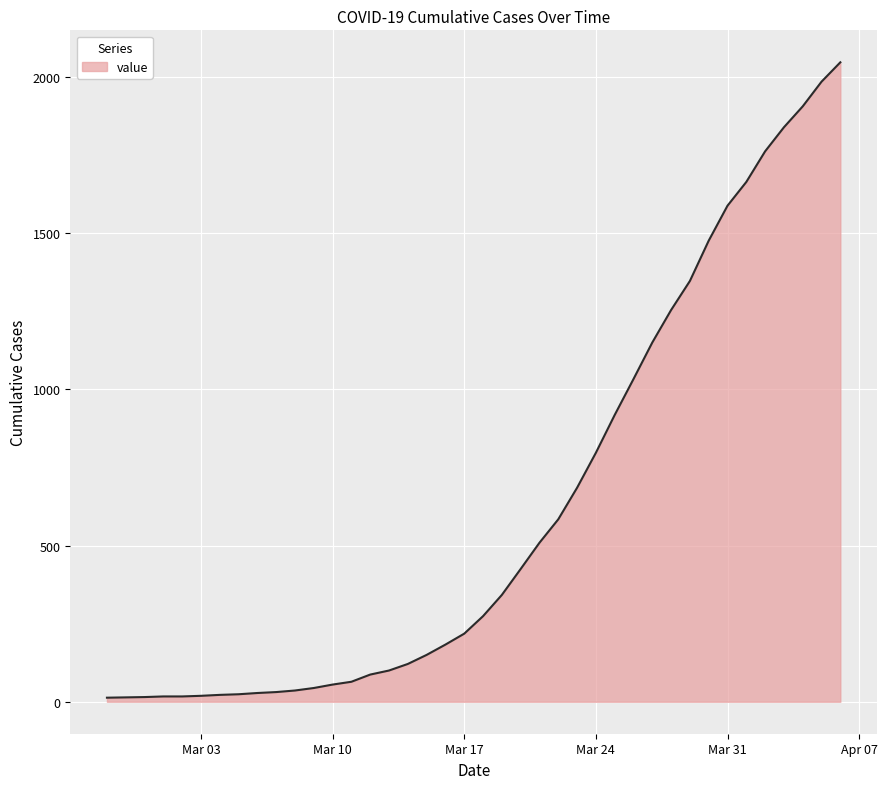

What is the difference between the maximum and minimum values?

2034